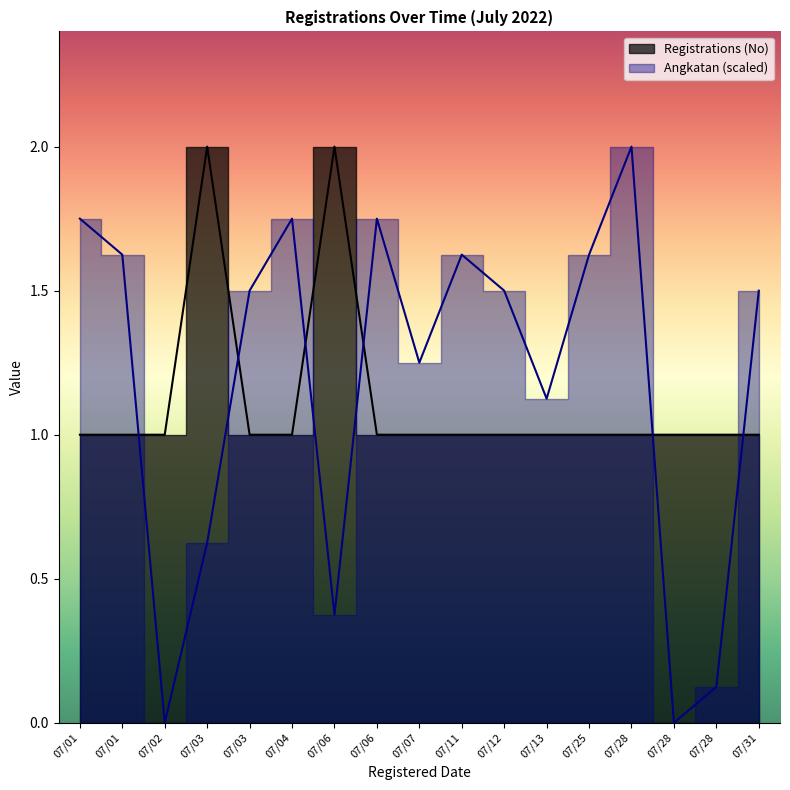

True or false: Angkatan has more than 0 points higher than both neighbors.

True